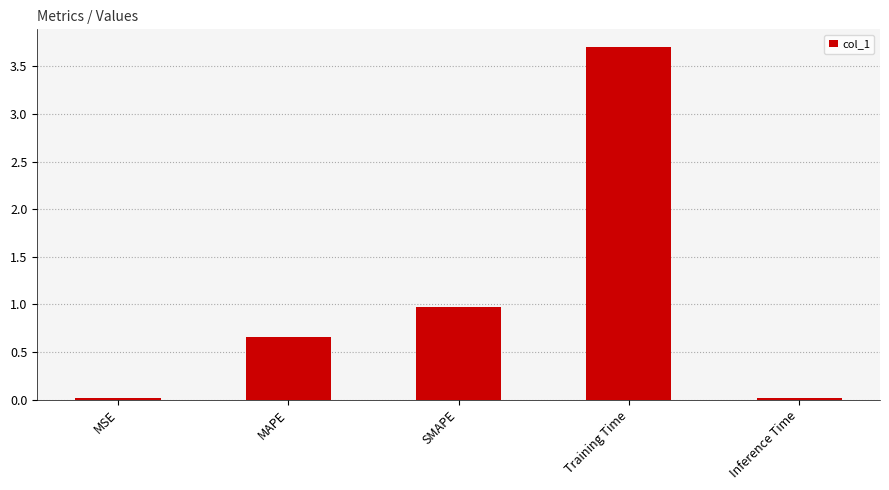

At which category does the chart reach its peak across all series?

Training Time